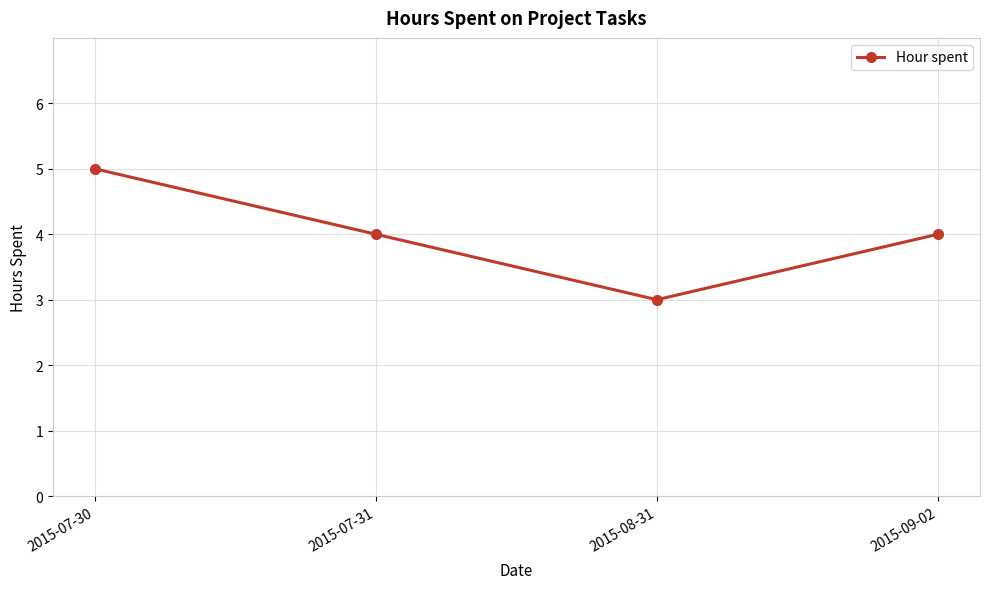

What is the label of the 3rd point from the left?

2015-08-31